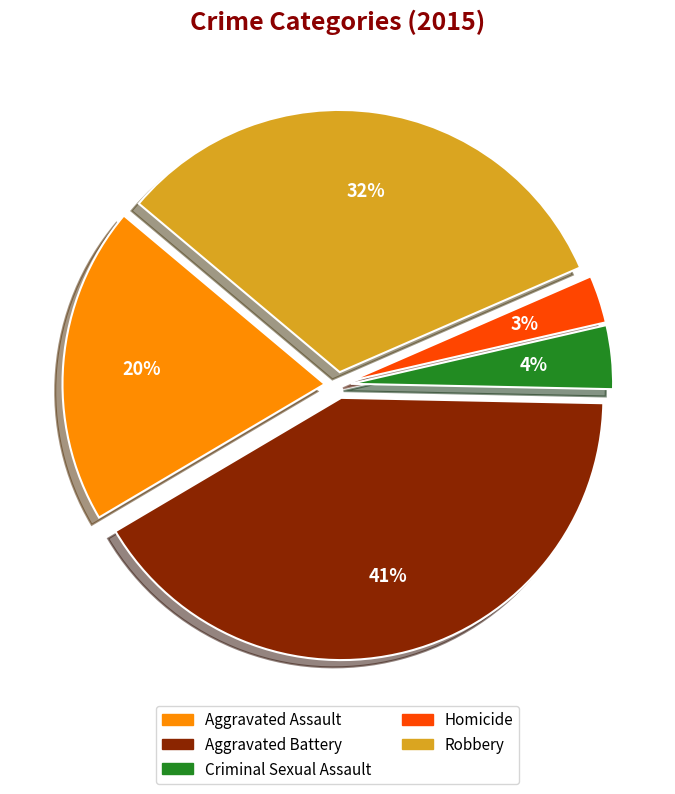

Is the sum of Robbery and Aggravated Assault greater than half?

Yes